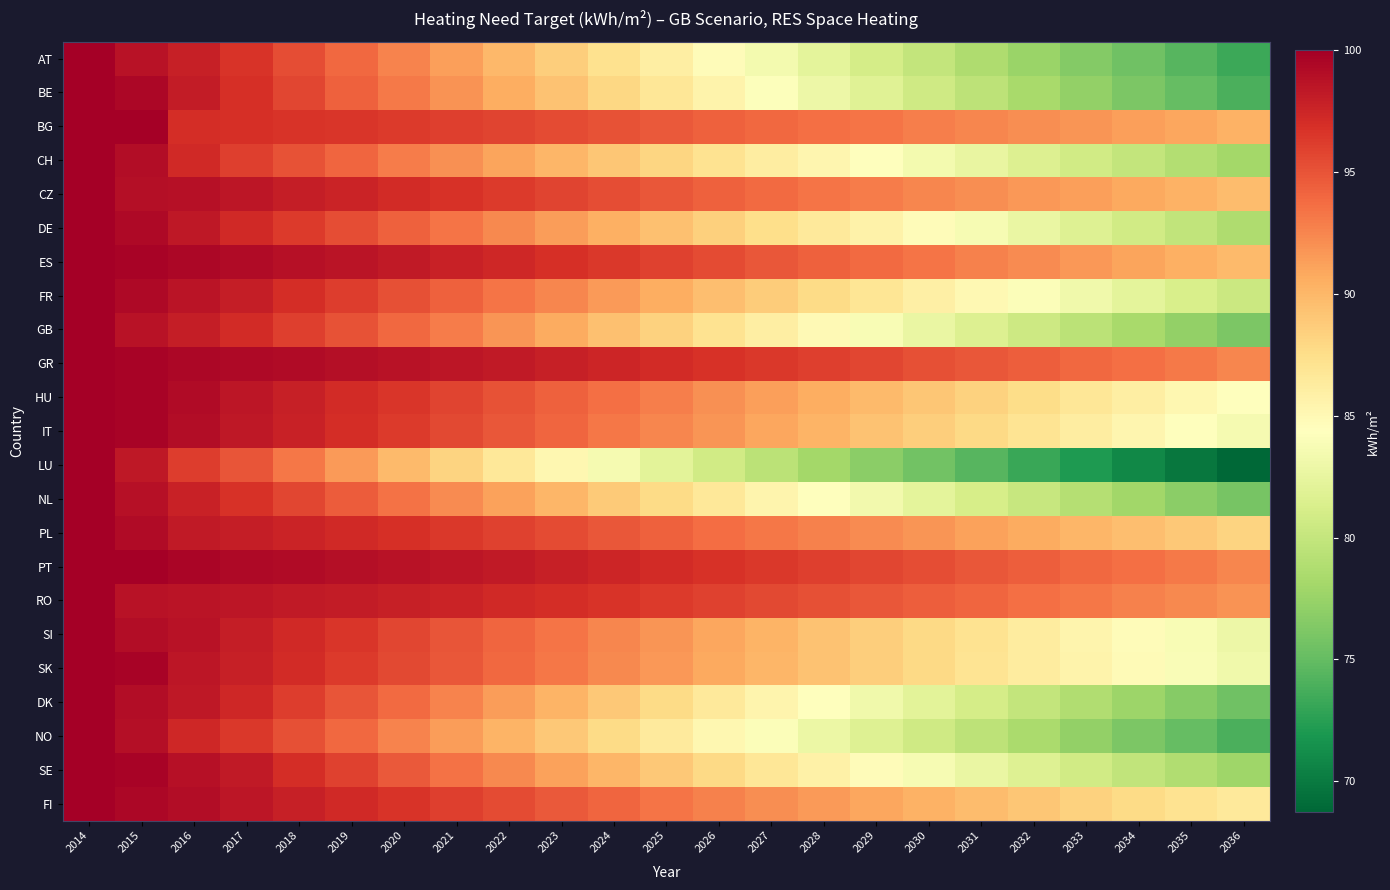

Which has a higher value, 2032 or 2027?

2027